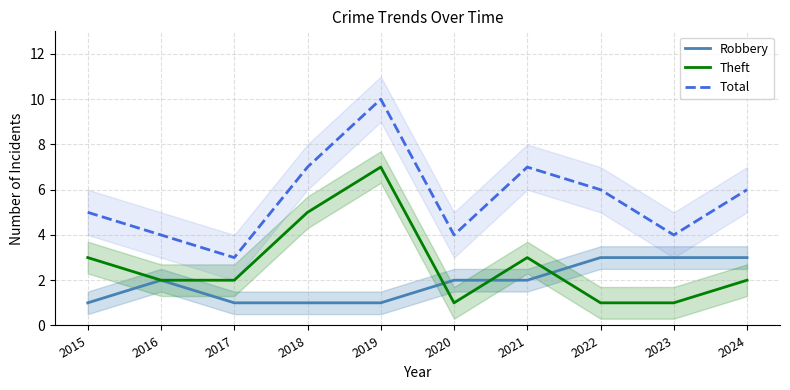

What is the total value across all series at 2022?

10